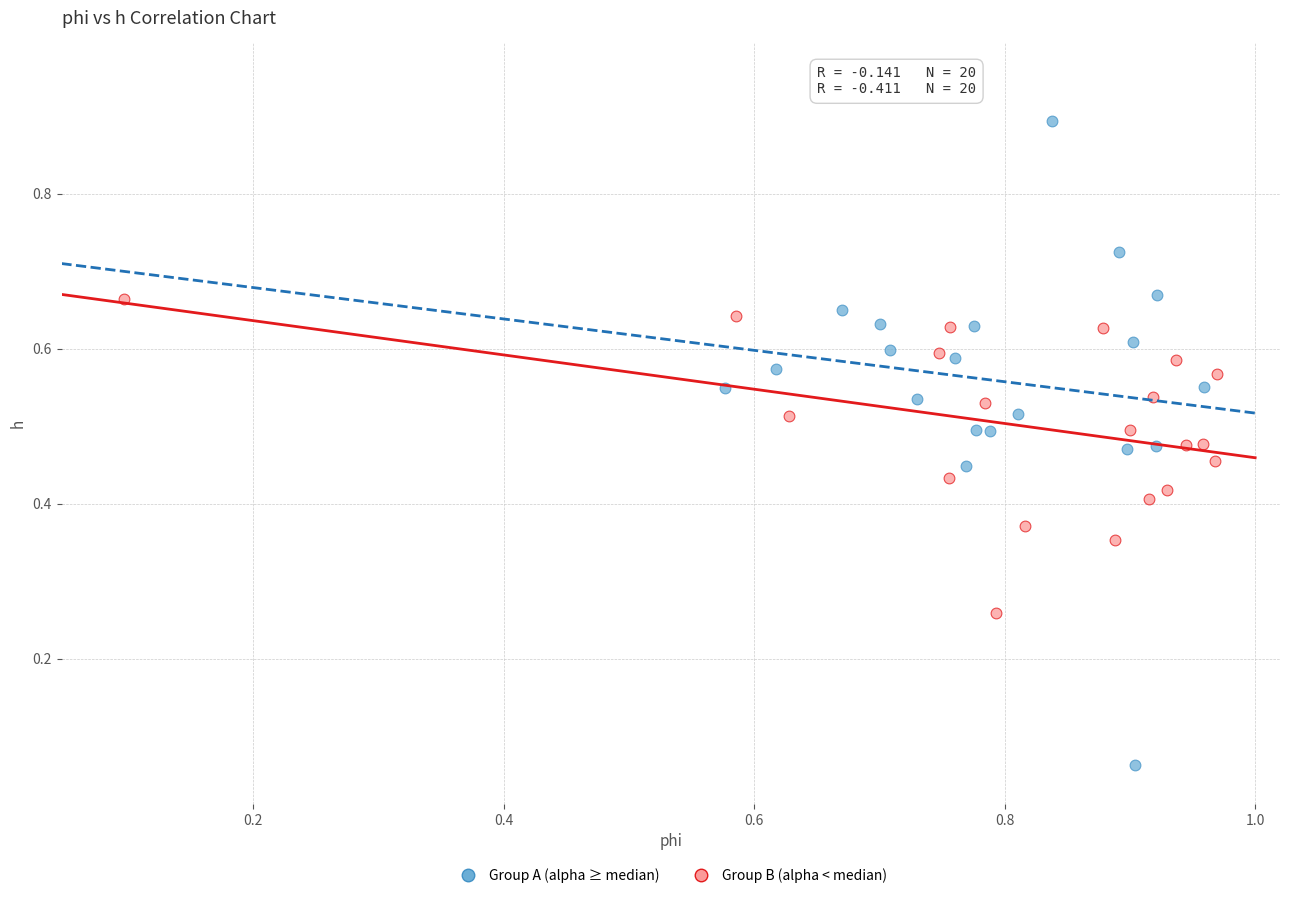

Which series has the largest Y range (max minus min)?

Group A (alpha ≥ median)